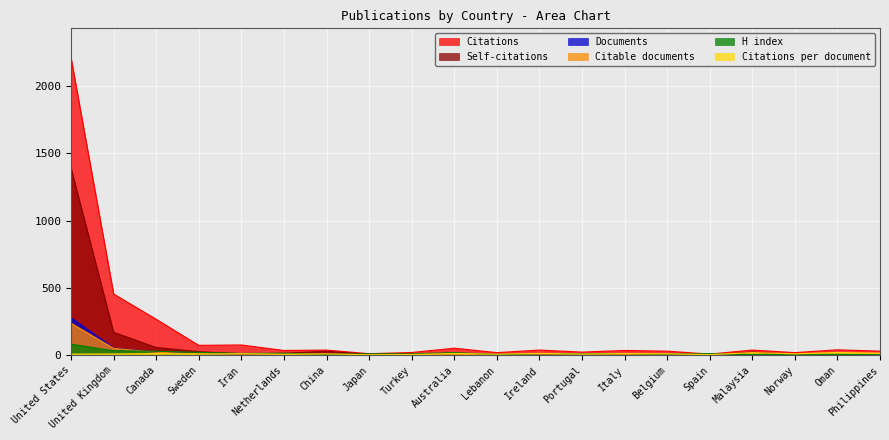

Which category has the highest value in the Self-citations series?

United States